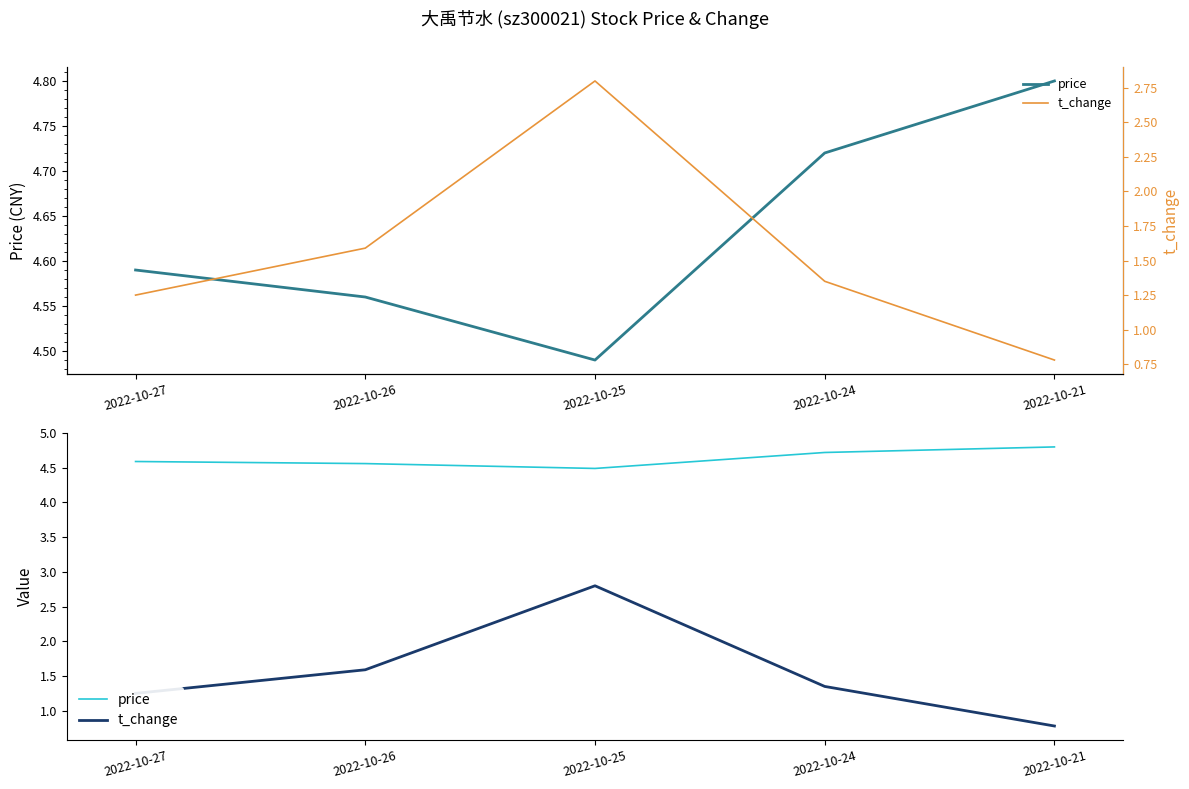

How many lines are shown in the chart?

2